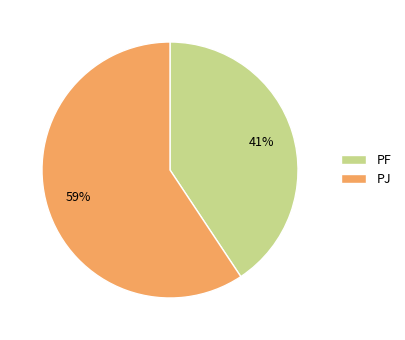

Combined, do PF and PJ account for over 50%?

Yes